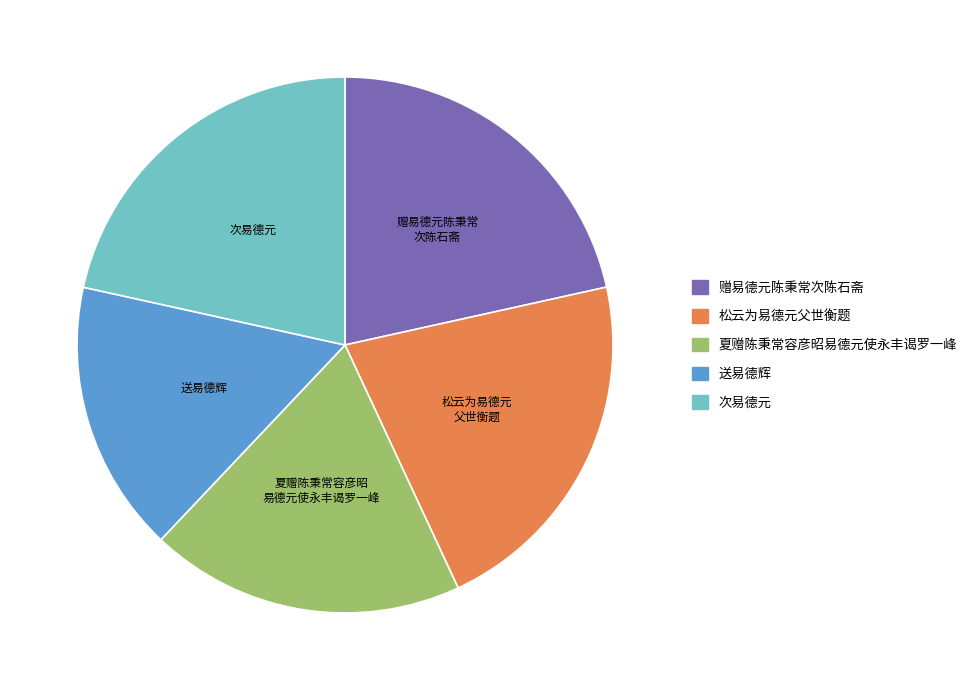

Combined, do 次易德元 and 赠易德元陈秉常次陈石斋 account for over 50%?

No